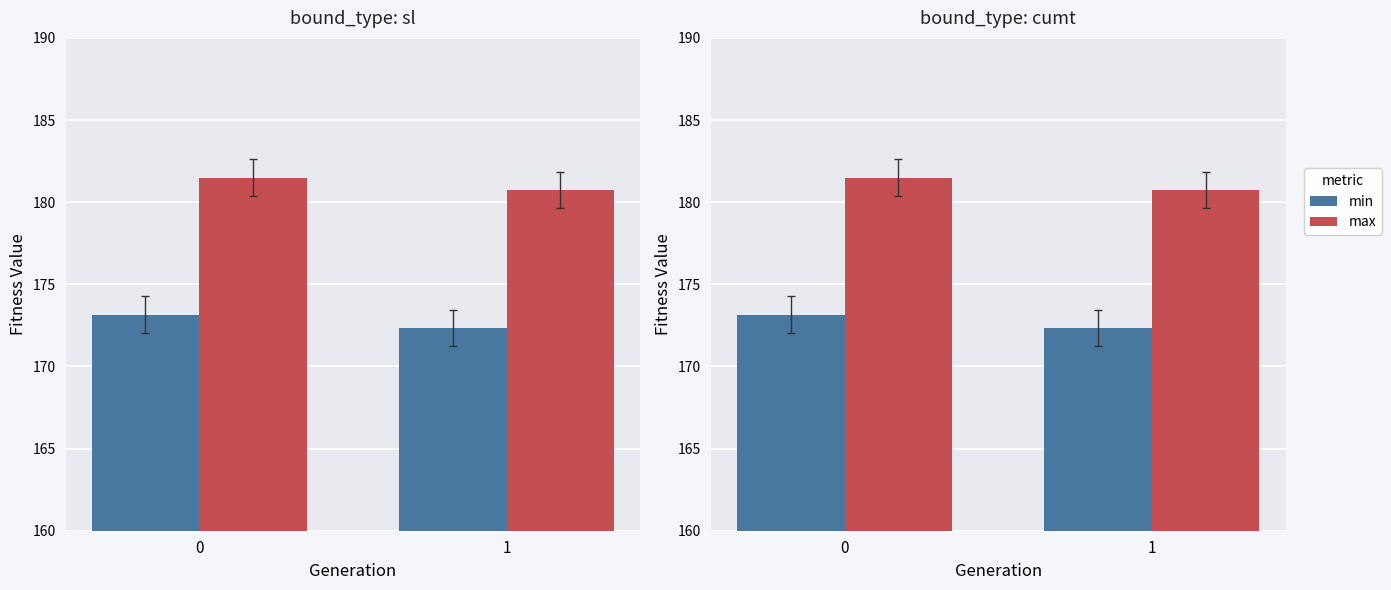

The value of max at 0 is 181.5. True or false?

True